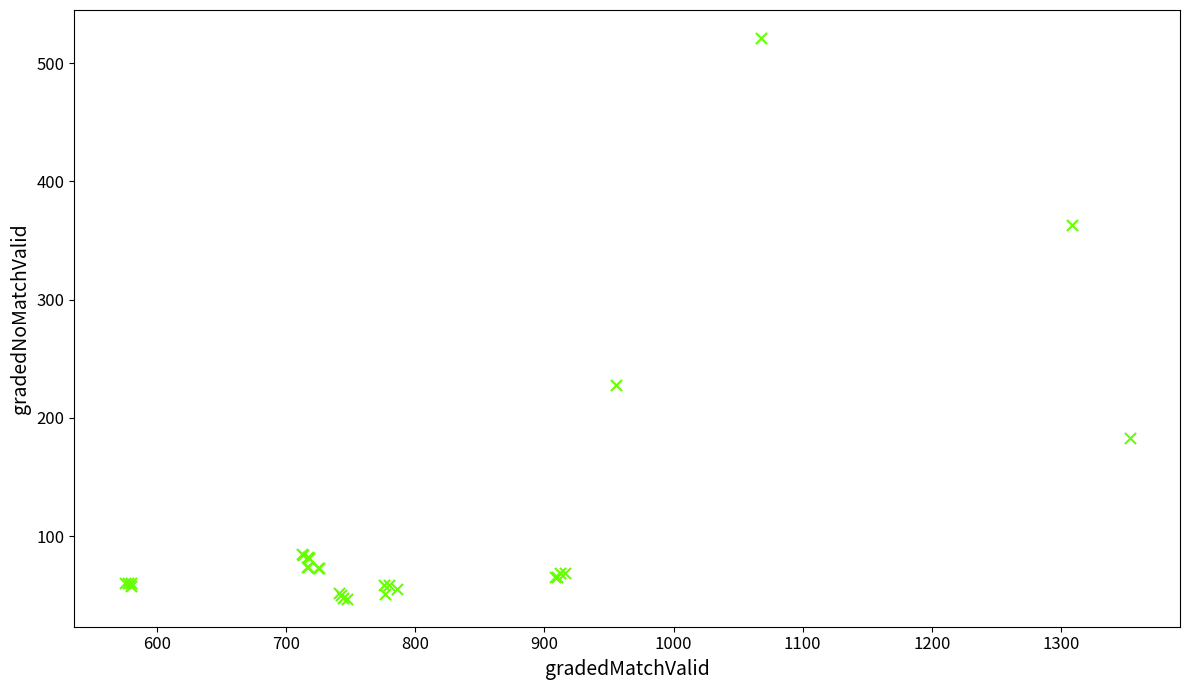

What Y value in the scatter plot is closest to 284?

227.7